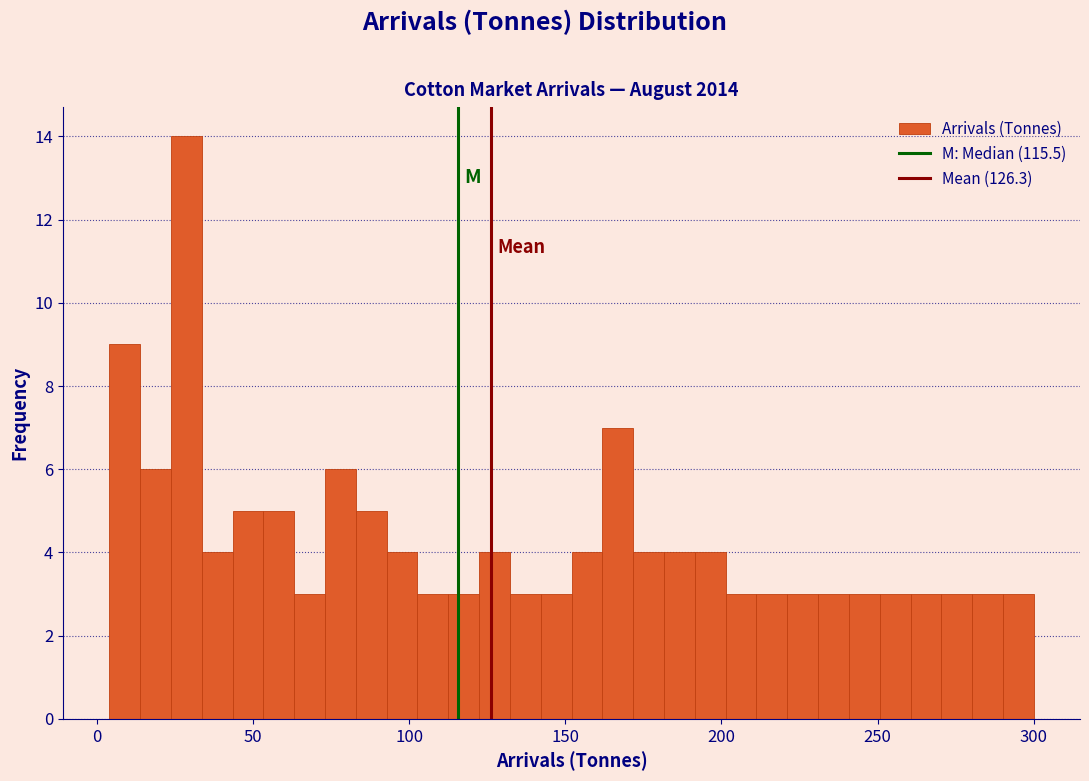

Read against the x-axis, roughly where is the centre of the tallest bar?

30